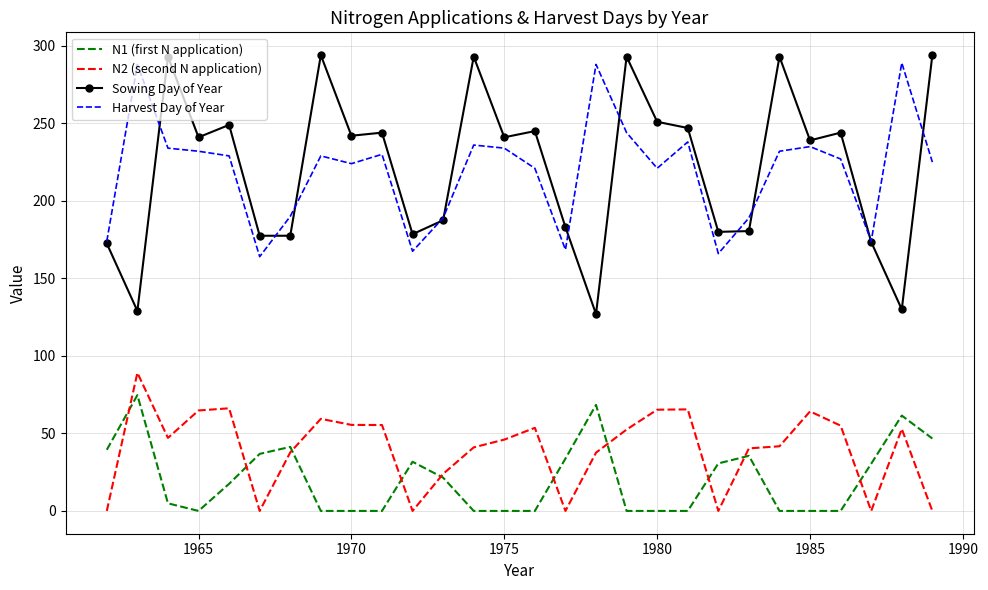

What is the maximum value shown in the chart?

294.0